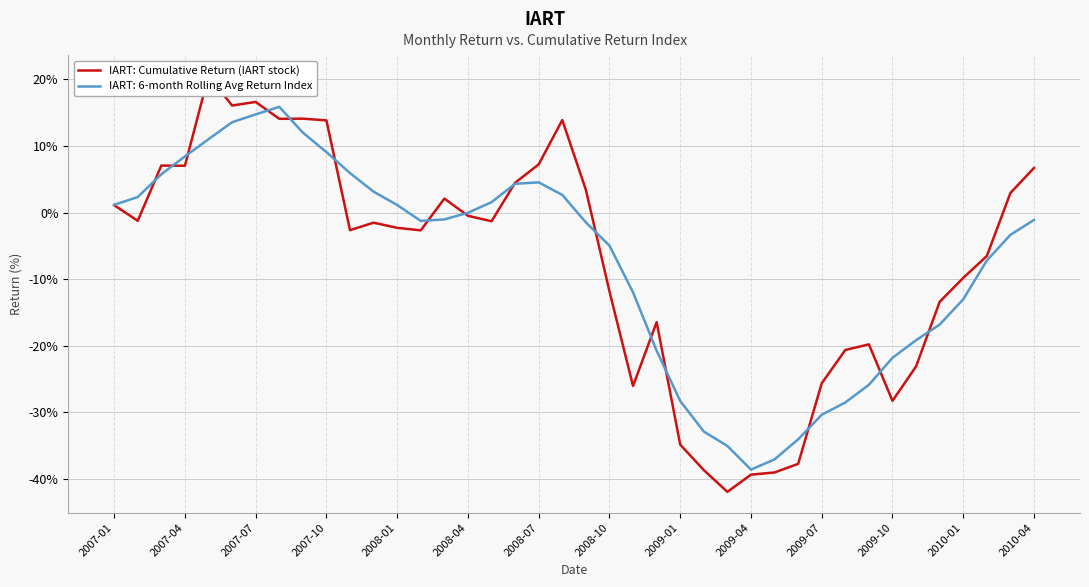

The IART: 6-month Rolling Avg Return Index series shows 9.1 at 2007-10. True or false?

True